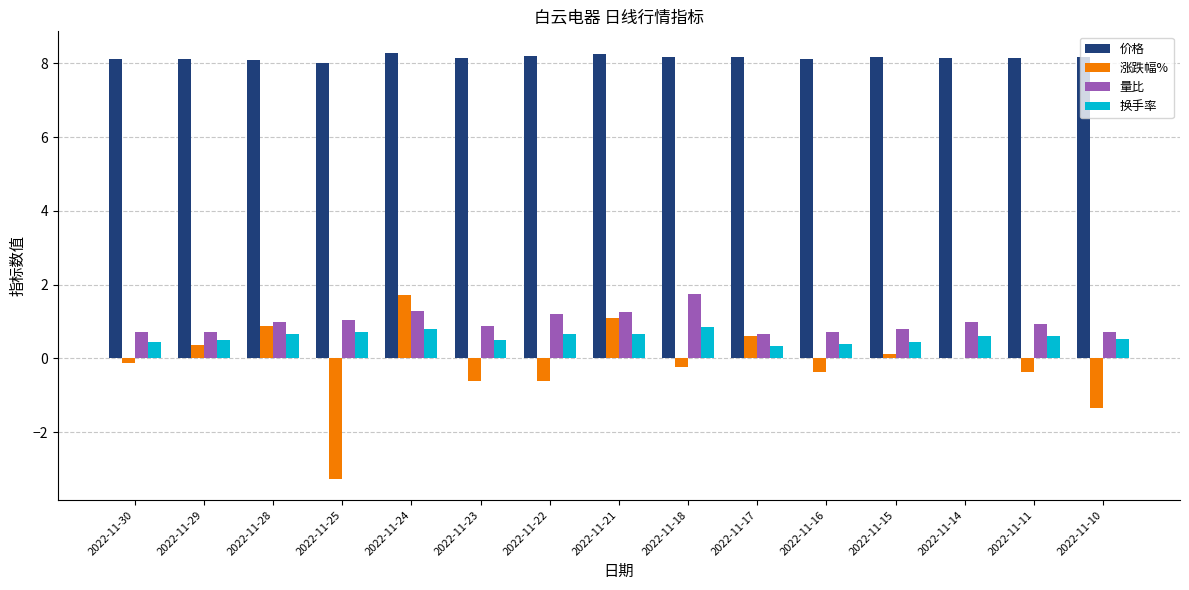

The 涨跌幅% series shows -3.3 at 2022-11-25. True or false?

True